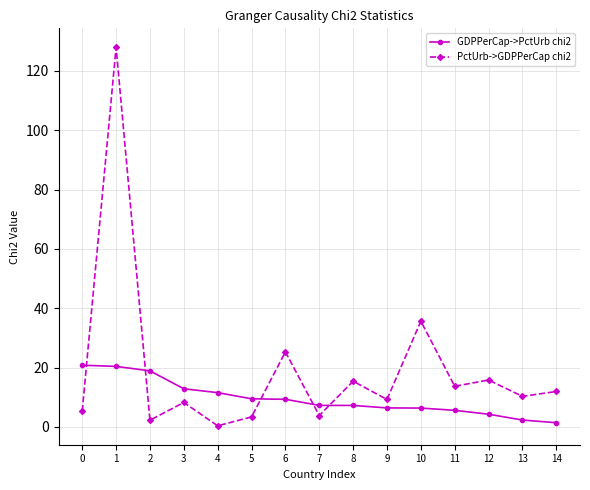

What is the value of the PctUrb->GDPPerCap chi2 point at the 4th from the left?

8.3